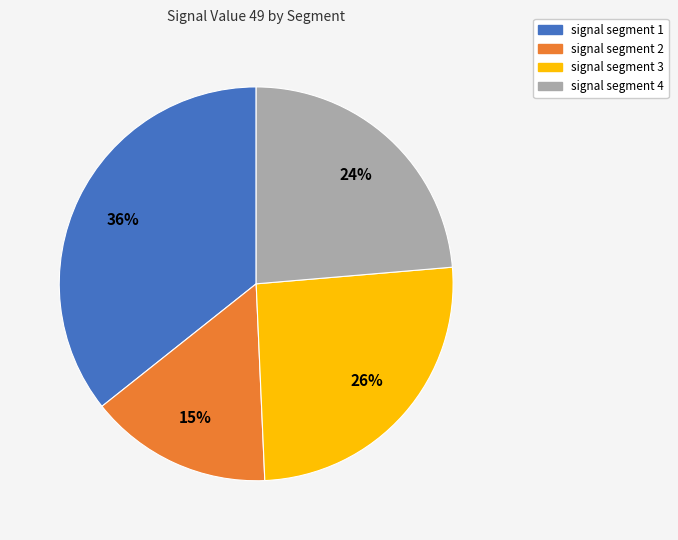

Does any single category account for the majority?

No